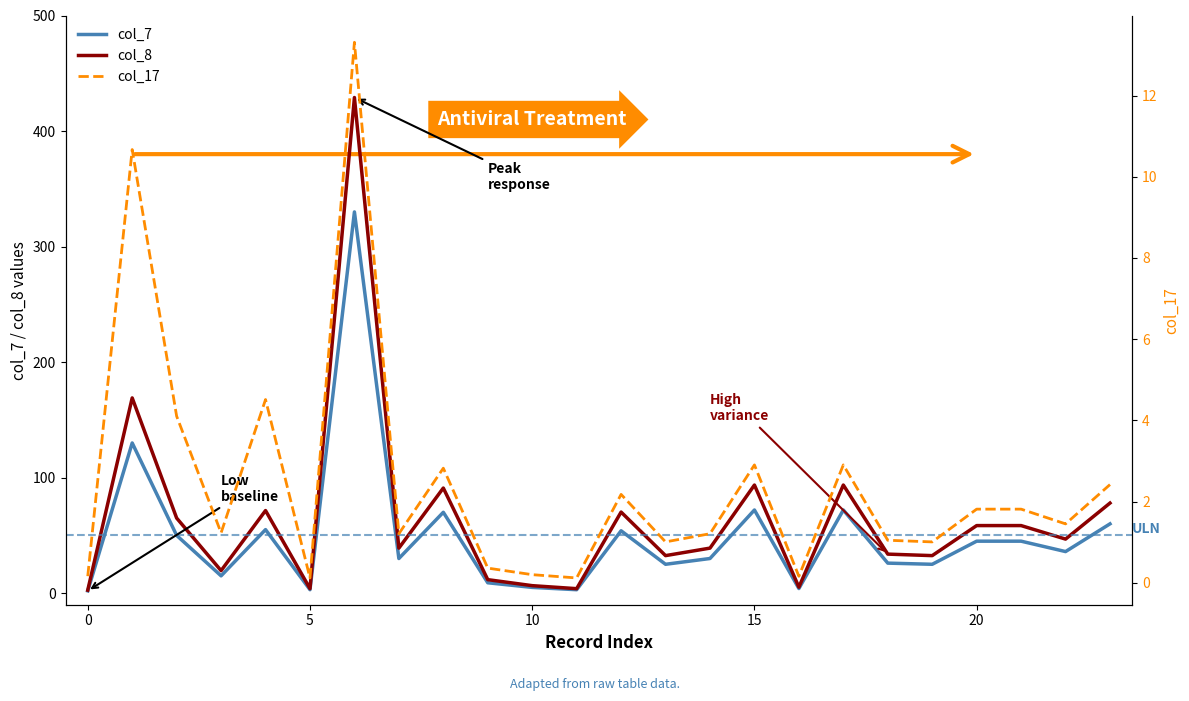

The col_8 series shows 58.5 at 20. True or false?

True